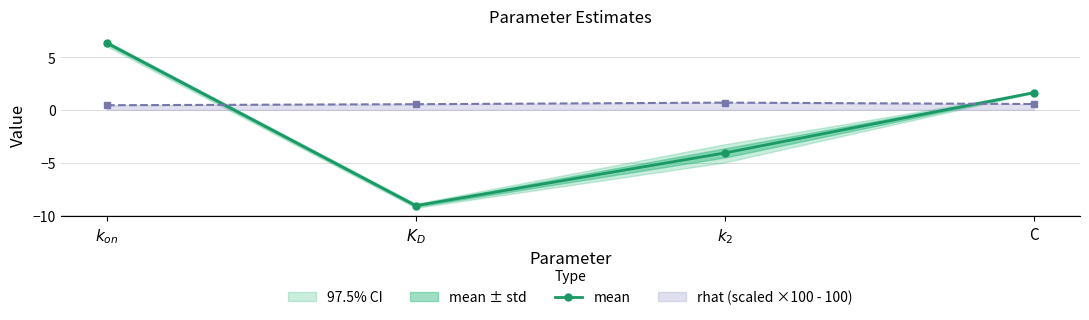

Which category has the highest value across all series?

$k_{on}$